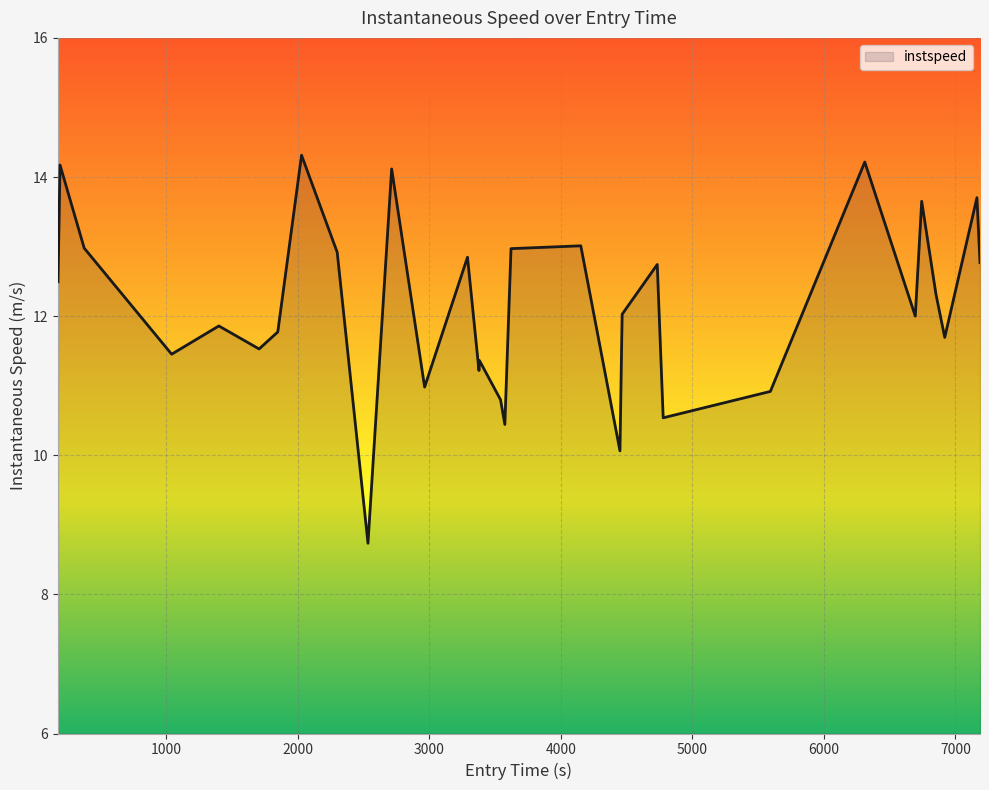

What is the maximum value shown in the chart?

14.3